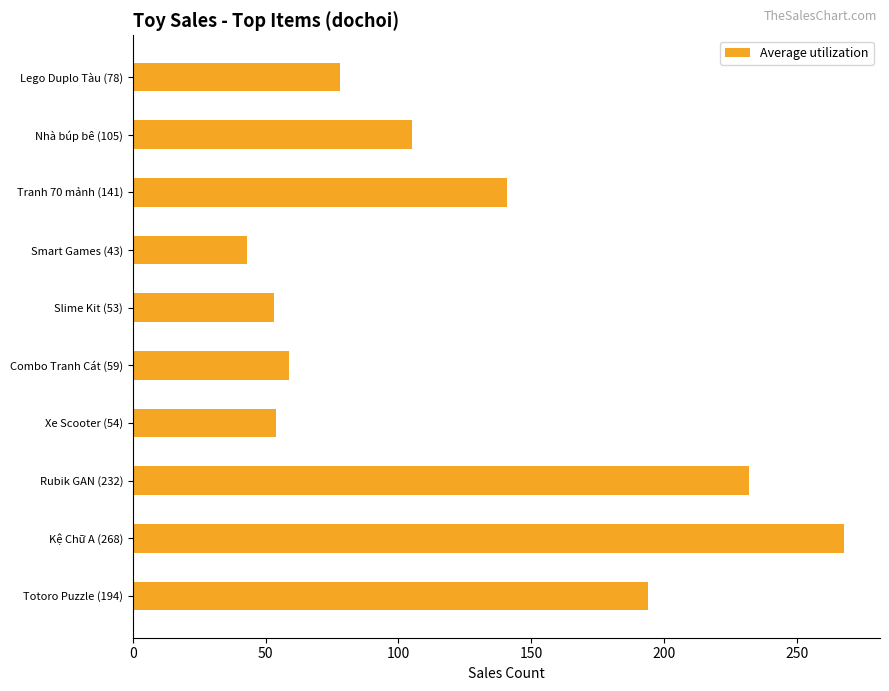

At which label is the value closest to 155?

Tranh 70 mảnh (141)